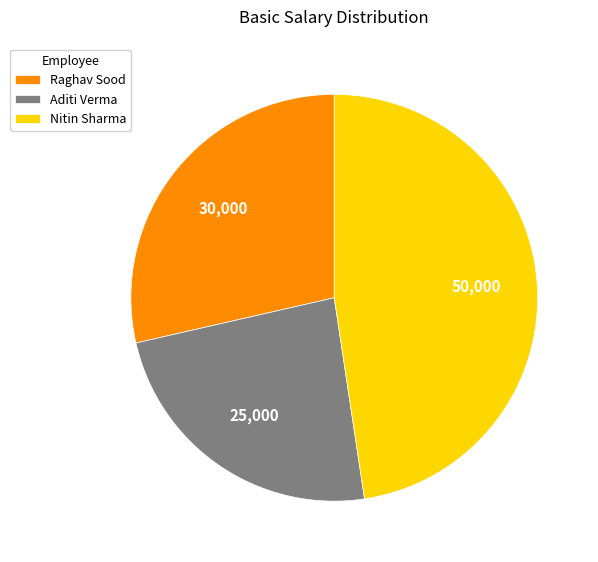

Rank the categories by value from highest to lowest.

Nitin Sharma, Raghav Sood, Aditi Verma